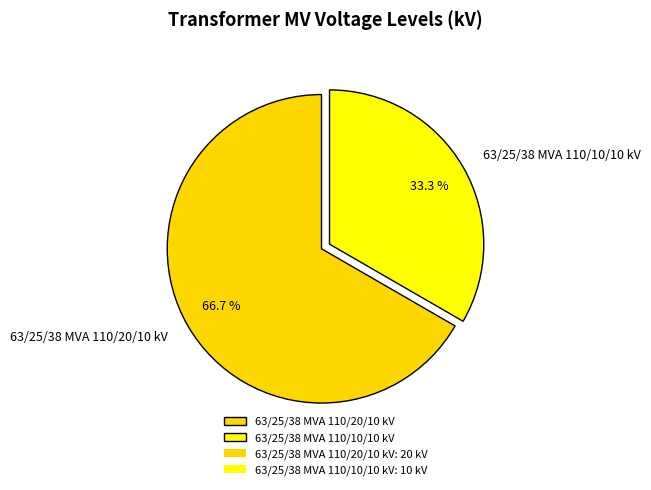

How much of the chart is everything except 63/25/38 MVA 110/10/10 kV?

66.7%